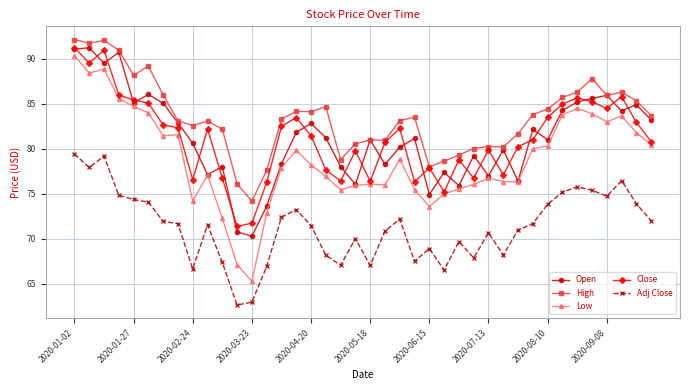

How many data points does each series have?

40